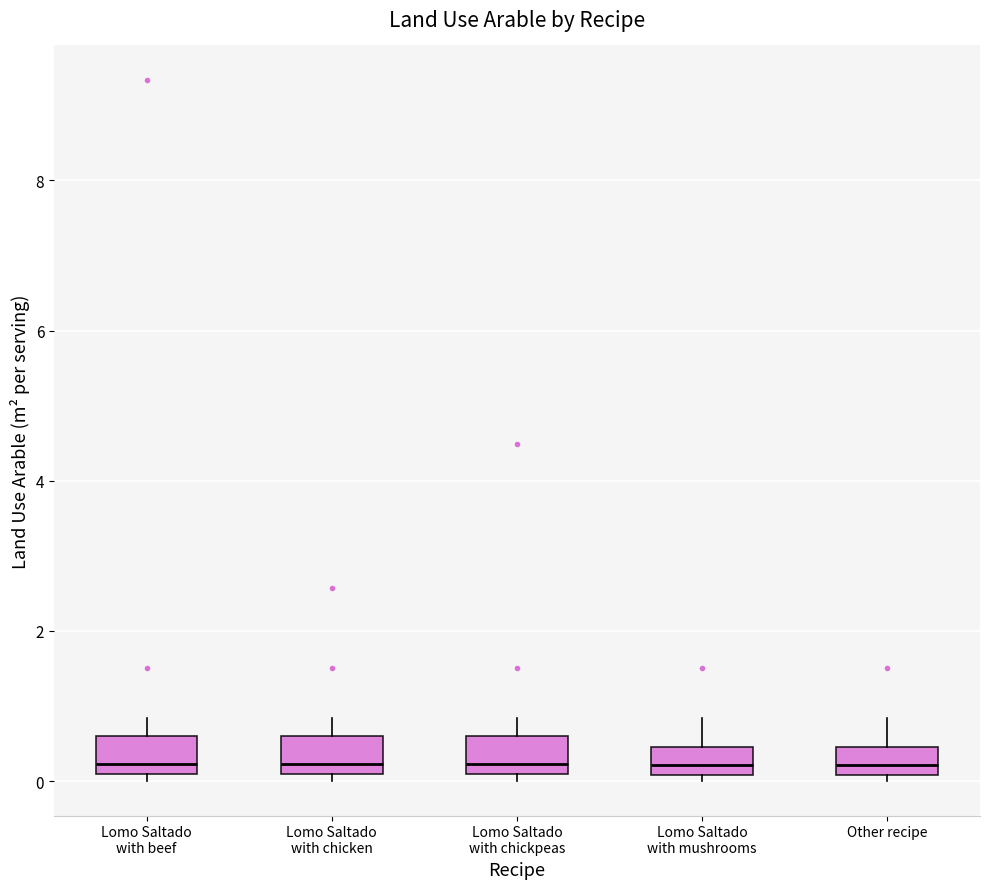

Reading left to right, transcribe this box plot: for each box, give where its median line is, the range the box spans, and where its two whiskers end, as read against the y-axis. The values are not printed on the chart, so give them approximately, as read against the axis.

Lomo Saltado with beef: median 0.2, box 0.0 to 0.6, whiskers 0.0 (just below the box's lower edge) to 0.8
Lomo Saltado with chicken: median 0.2, box 0.0 to 0.6, whiskers 0.0 (just below the box's lower edge) to 0.8
Lomo Saltado with chickpeas: median 0.2, box 0.0 to 0.6, whiskers 0.0 (just below the box's lower edge) to 0.8
Lomo Saltado with mushrooms: median 0.2, box 0.0 to 0.4, whiskers 0.0 (just below the box's lower edge) to 0.8
Other recipe: median 0.2, box 0.0 to 0.4, whiskers 0.0 (just below the box's lower edge) to 0.8